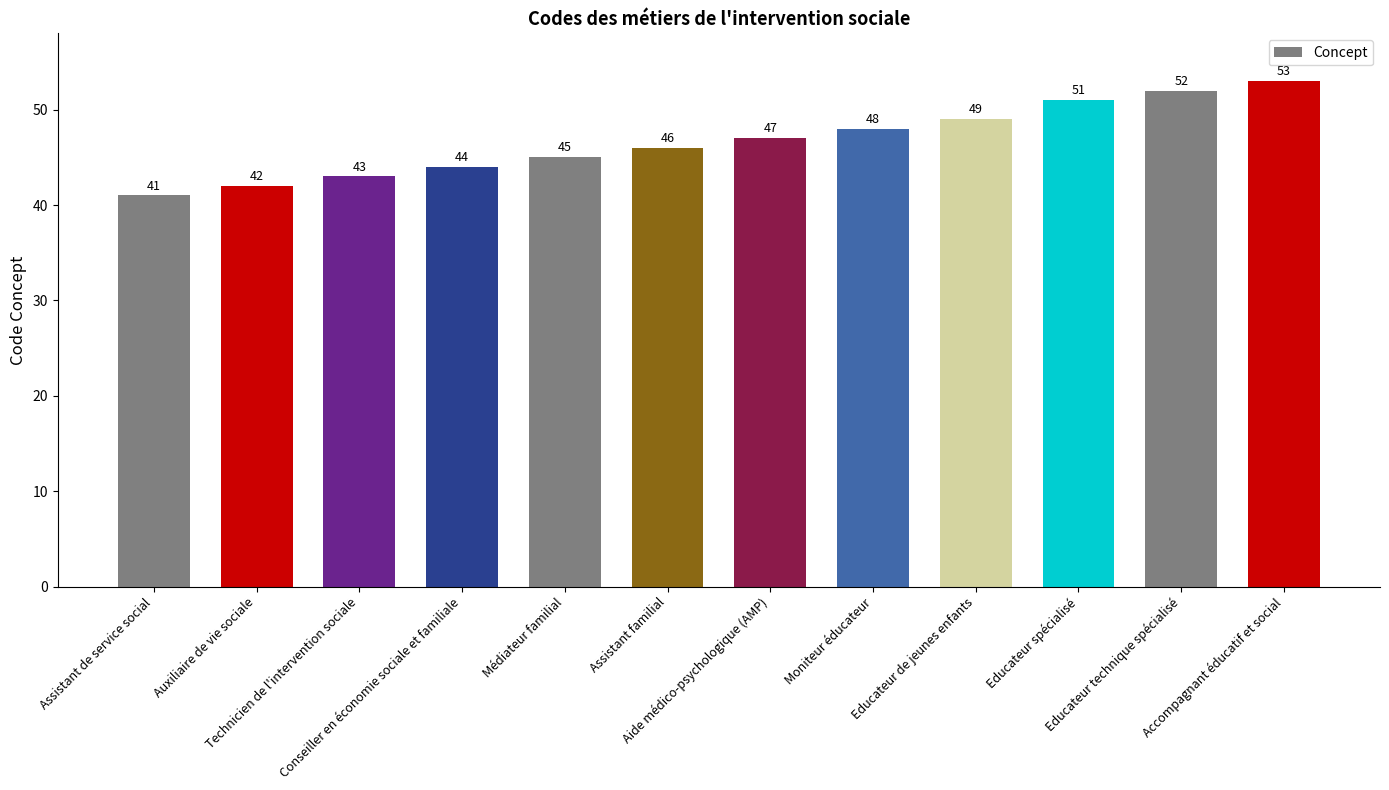

The chart shows a value of 47 at Aide médico-psychologique (AMP). True or false?

True